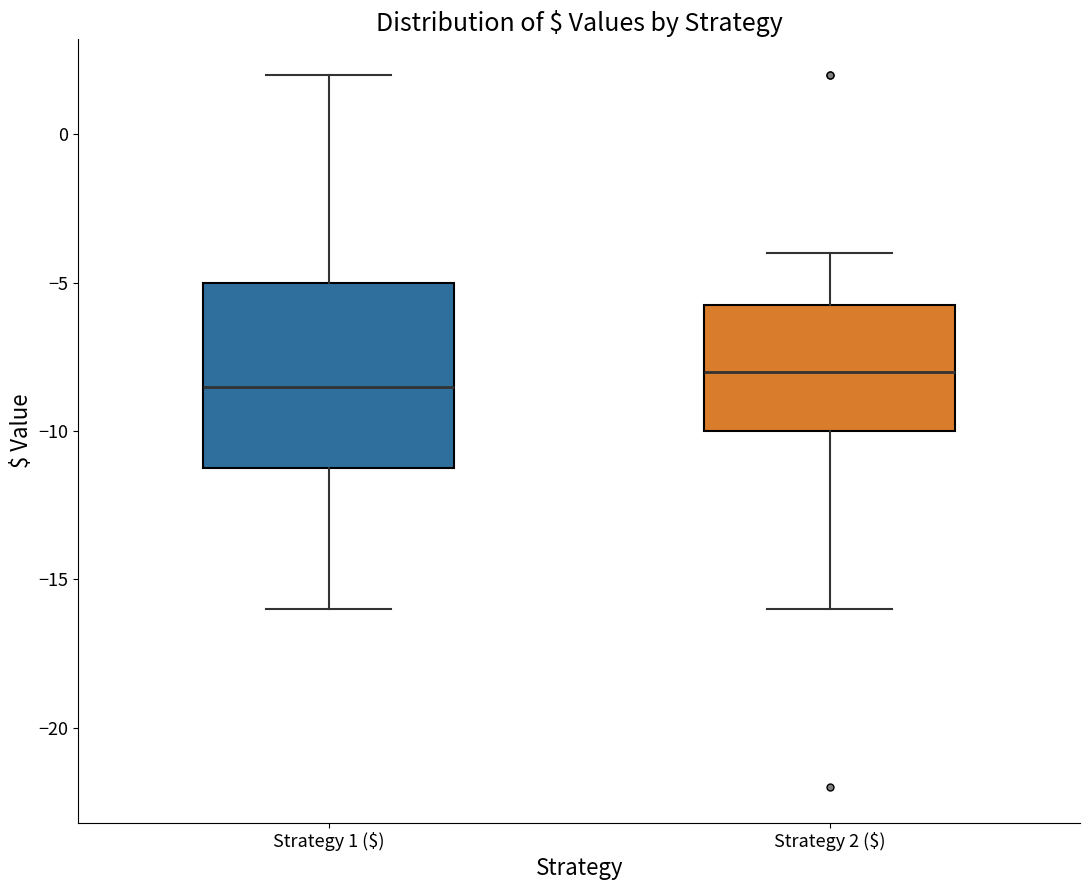

Reading left to right, transcribe this box plot: for each box, give where its median line is, the range the box spans, and where its two whiskers end, as read against the y-axis. The values are not printed on the chart, so give them approximately, as read against the axis.

Strategy 1 ($): median -8.5, box -11.0 to -5.0, whiskers -16.0 to 2.0
Strategy 2 ($): median -8.0, box -10.0 to -5.5, whiskers -16.0 to -4.0